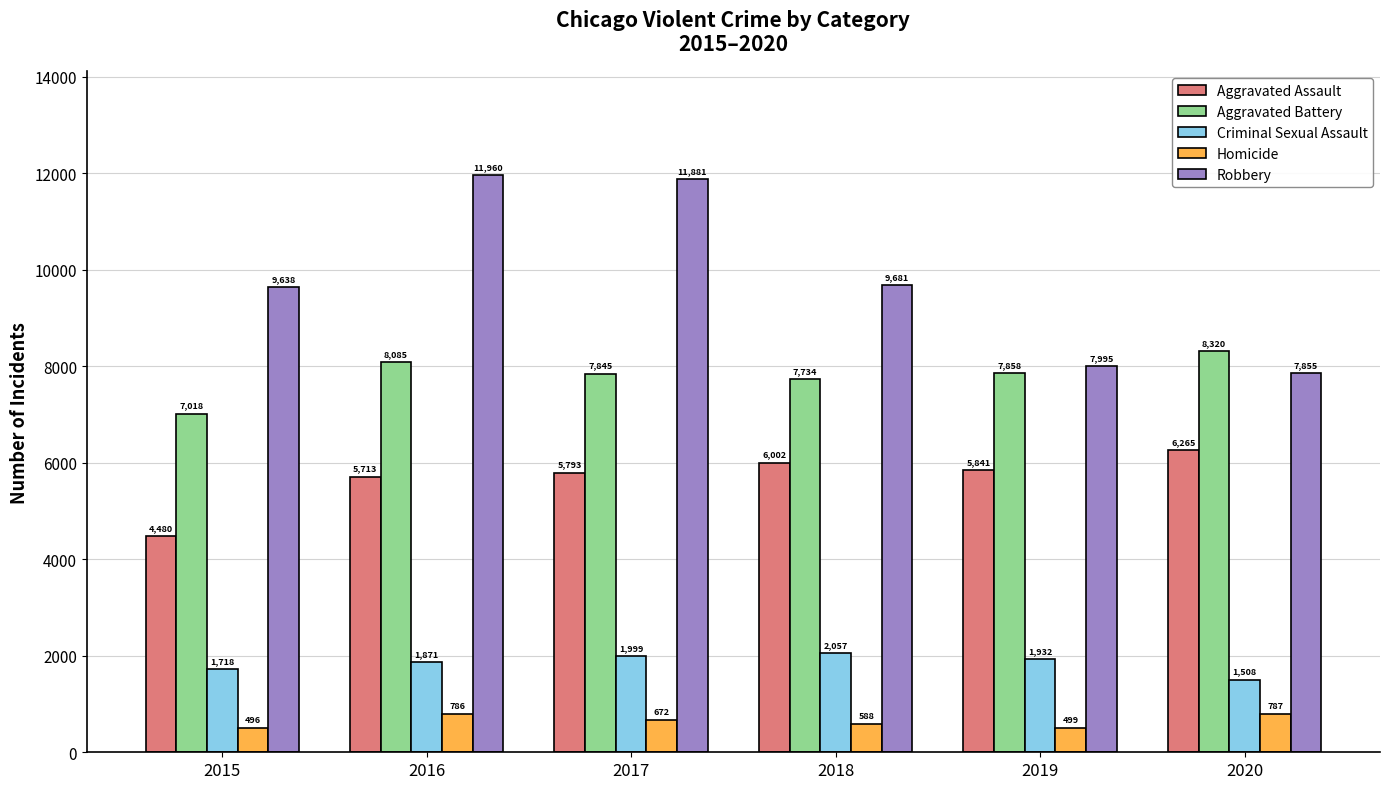

How many bars are there in each group?

5